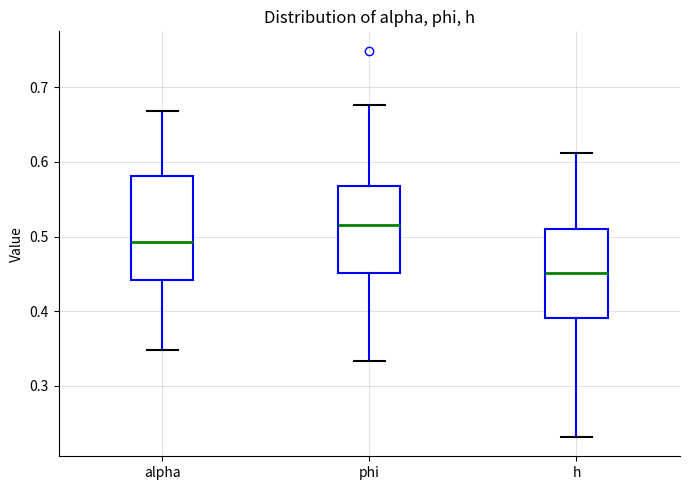

Reading left to right, transcribe this box plot: for each box, give where its median line is, the range the box spans, and where its two whiskers end, as read against the y-axis. The values are not printed on the chart, so give them approximately, as read against the axis.

alpha: median 0.49, box 0.44 to 0.58, whiskers 0.35 to 0.67
phi: median 0.52, box 0.45 to 0.57, whiskers 0.33 to 0.68
h: median 0.45, box 0.39 to 0.51, whiskers 0.23 to 0.61